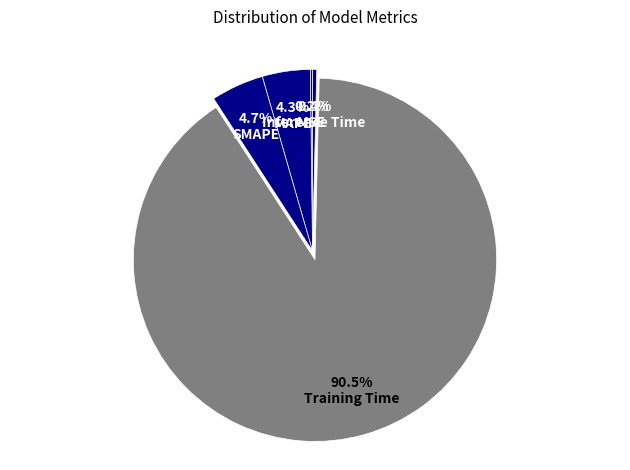

What is the total percentage of SMAPE and Training Time?

95.2%